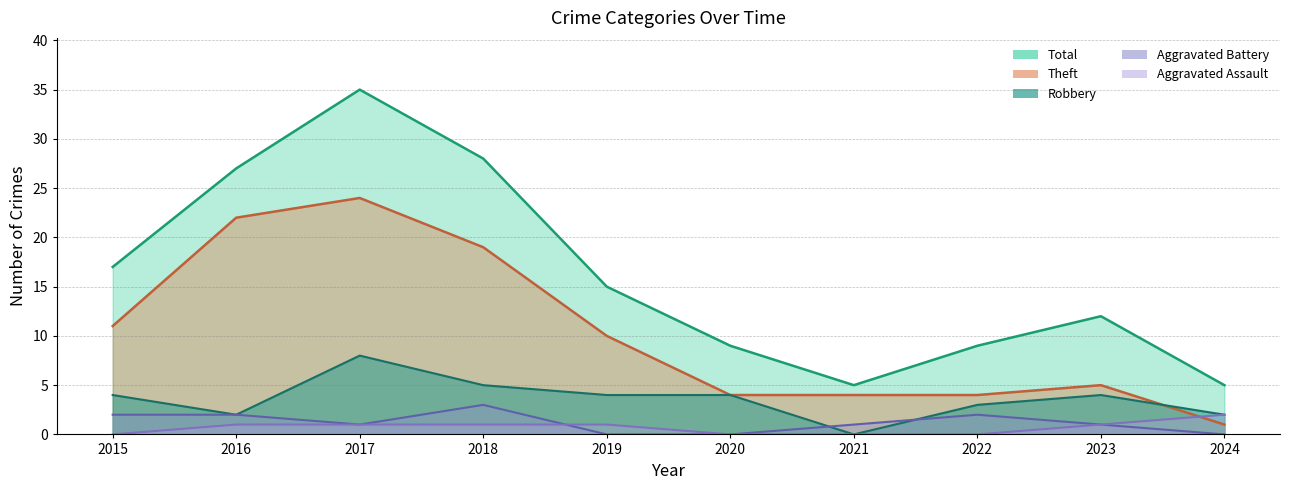

Which label corresponds to the largest value in the chart?

2017